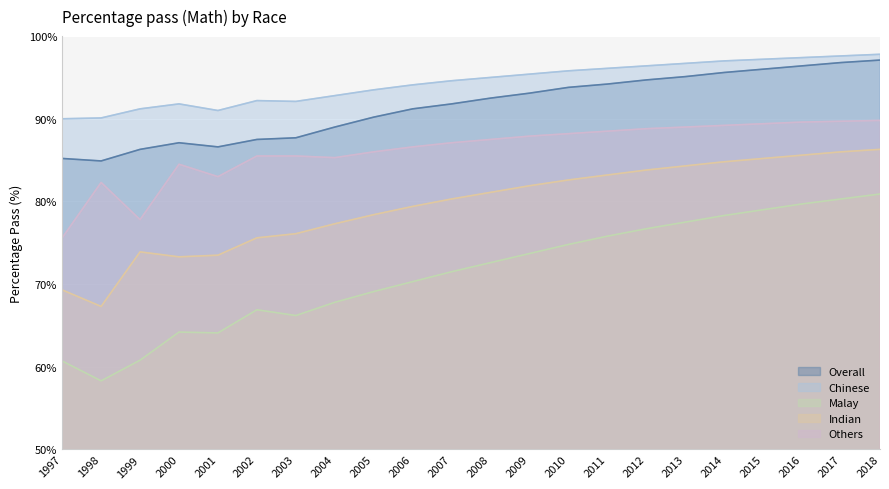

What is the sum of all Others values?

1896.8